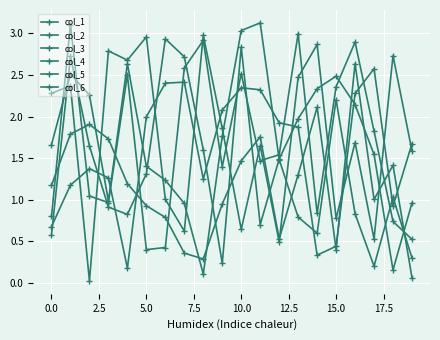

What is the maximum value for col_6?

2.6